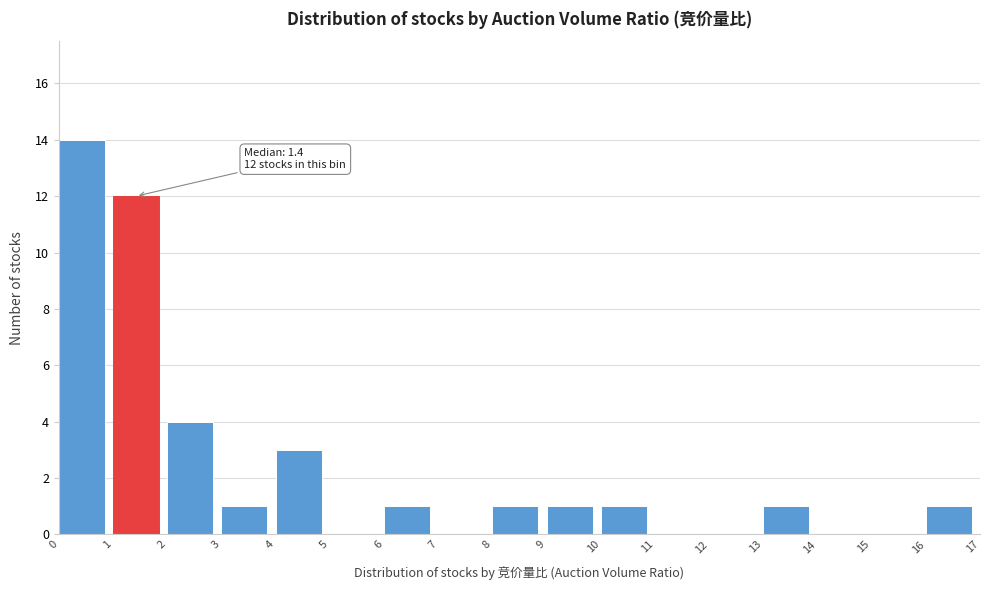

Which range on the x-axis has the tallest bar?

0 to 1